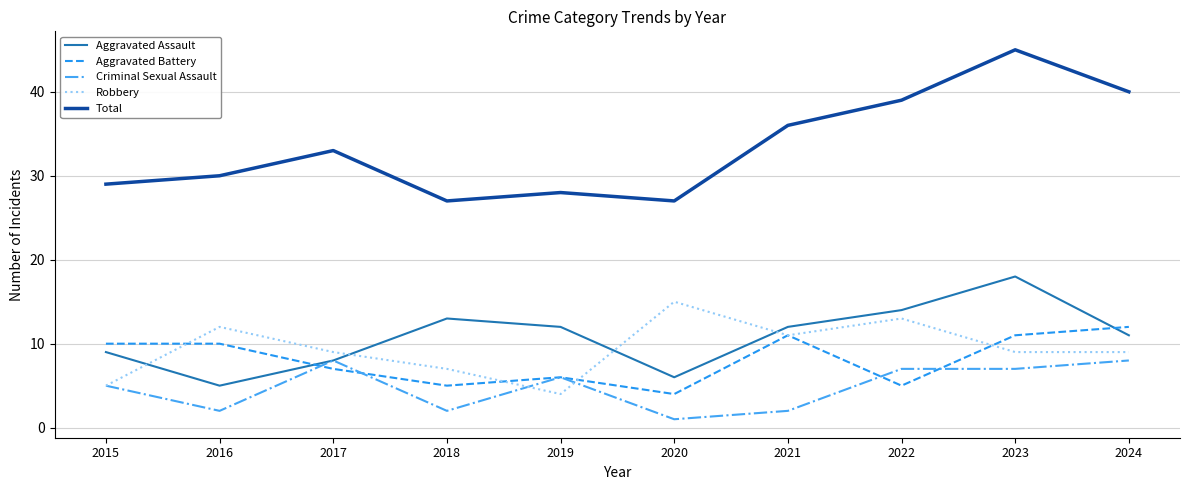

At how many categories does at least one series exceed 41?

1